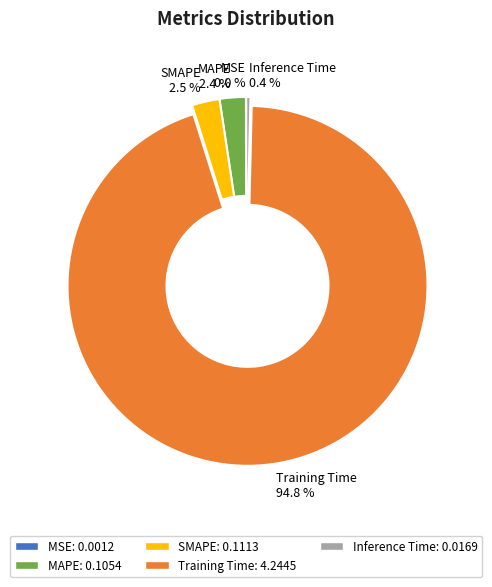

Is there any slice that represents more than half of the pie?

Yes